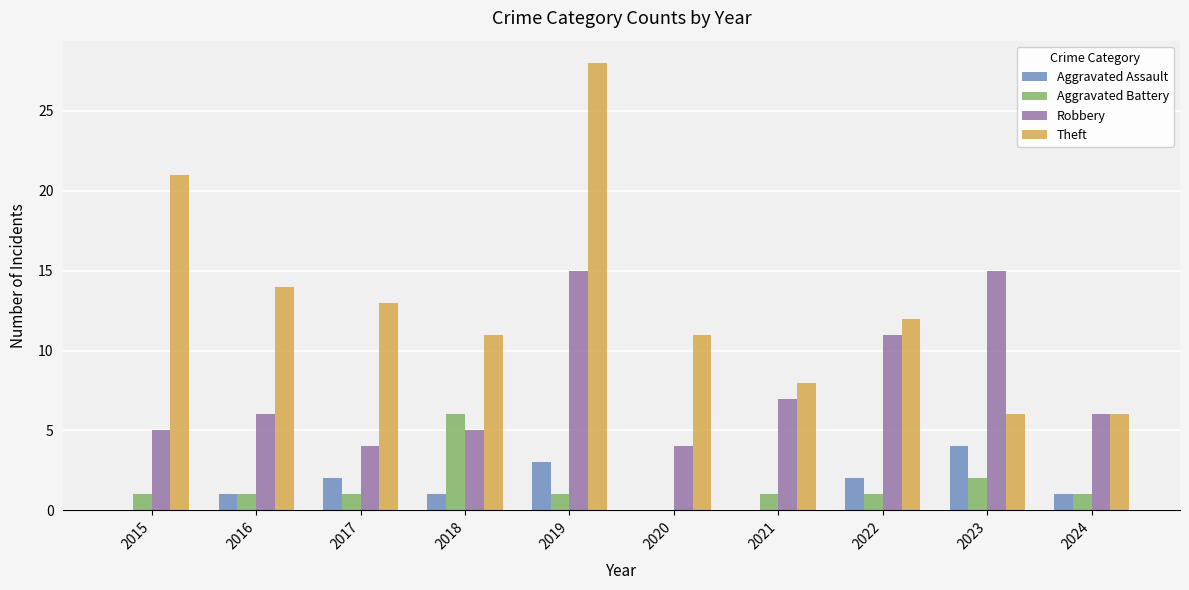

Reading right to left, extract all data points from this chart.

Aggravated Assault: 2024=1	2023=4	2022=2	2021=0	2020=0	2019=3	2018=1	2017=2	2016=1	2015=0
Aggravated Battery: 2024=1	2023=2	2022=1	2021=1	2020=0	2019=1	2018=6	2017=1	2016=1	2015=1
Robbery: 2024=6	2023=15	2022=11	2021=7	2020=4	2019=15	2018=5	2017=4	2016=6	2015=5
Theft: 2024=6	2023=6	2022=12	2021=8	2020=11	2019=28	2018=11	2017=13	2016=14	2015=21